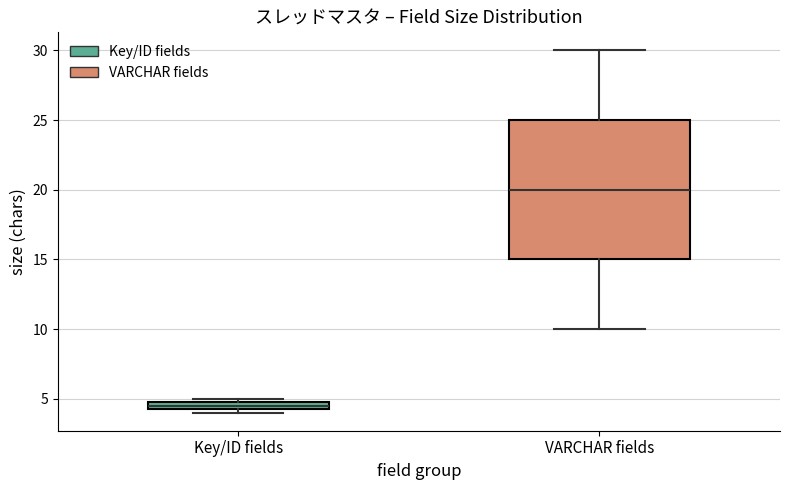

Which box has the lowest median line?

Key/ID fields